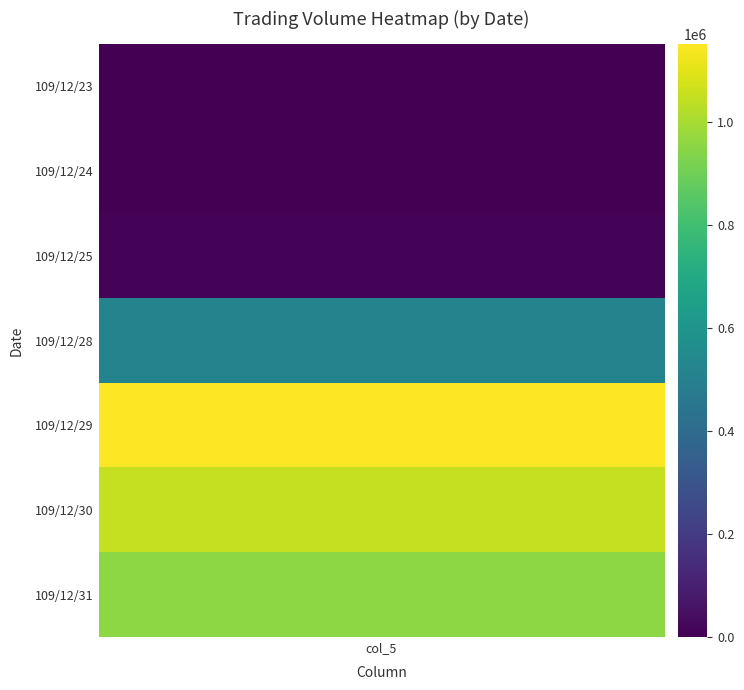

How many series are shown in this chart?

7